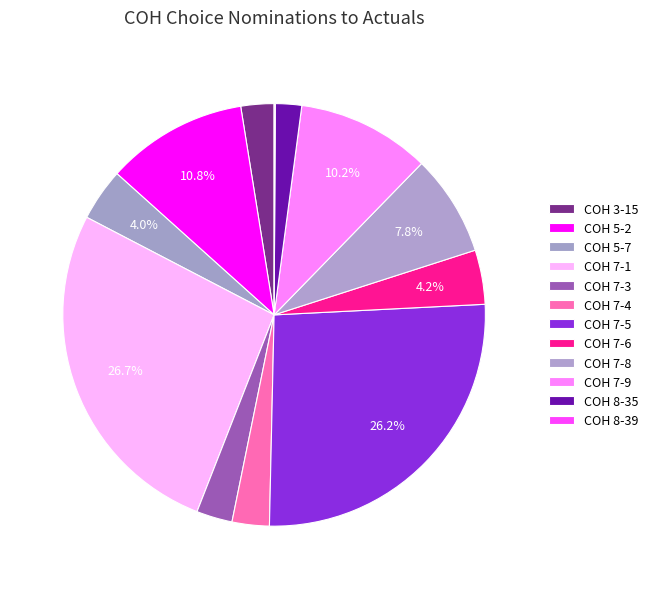

Does COH 7-5 account for over 50% of the chart?

No